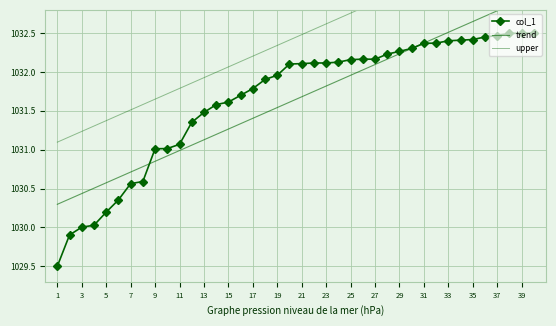

True or false: col_1 has a value of 1032.1 at 21.

True